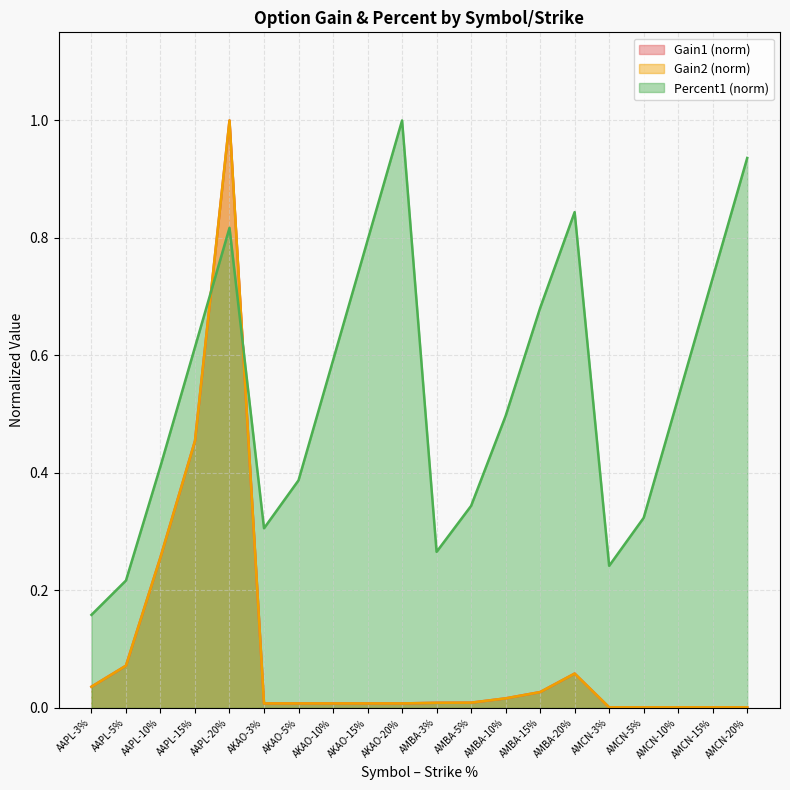

What position from the left is AKAO-15%?

9